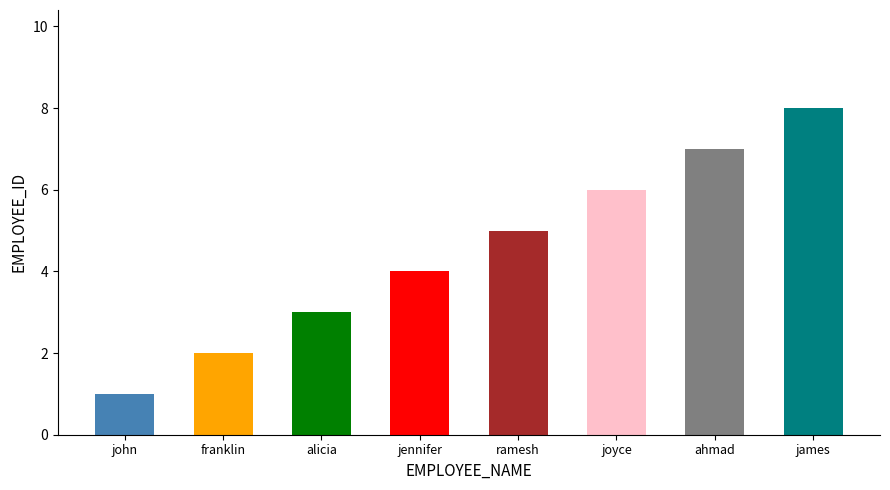

What position from the right is joyce?

3